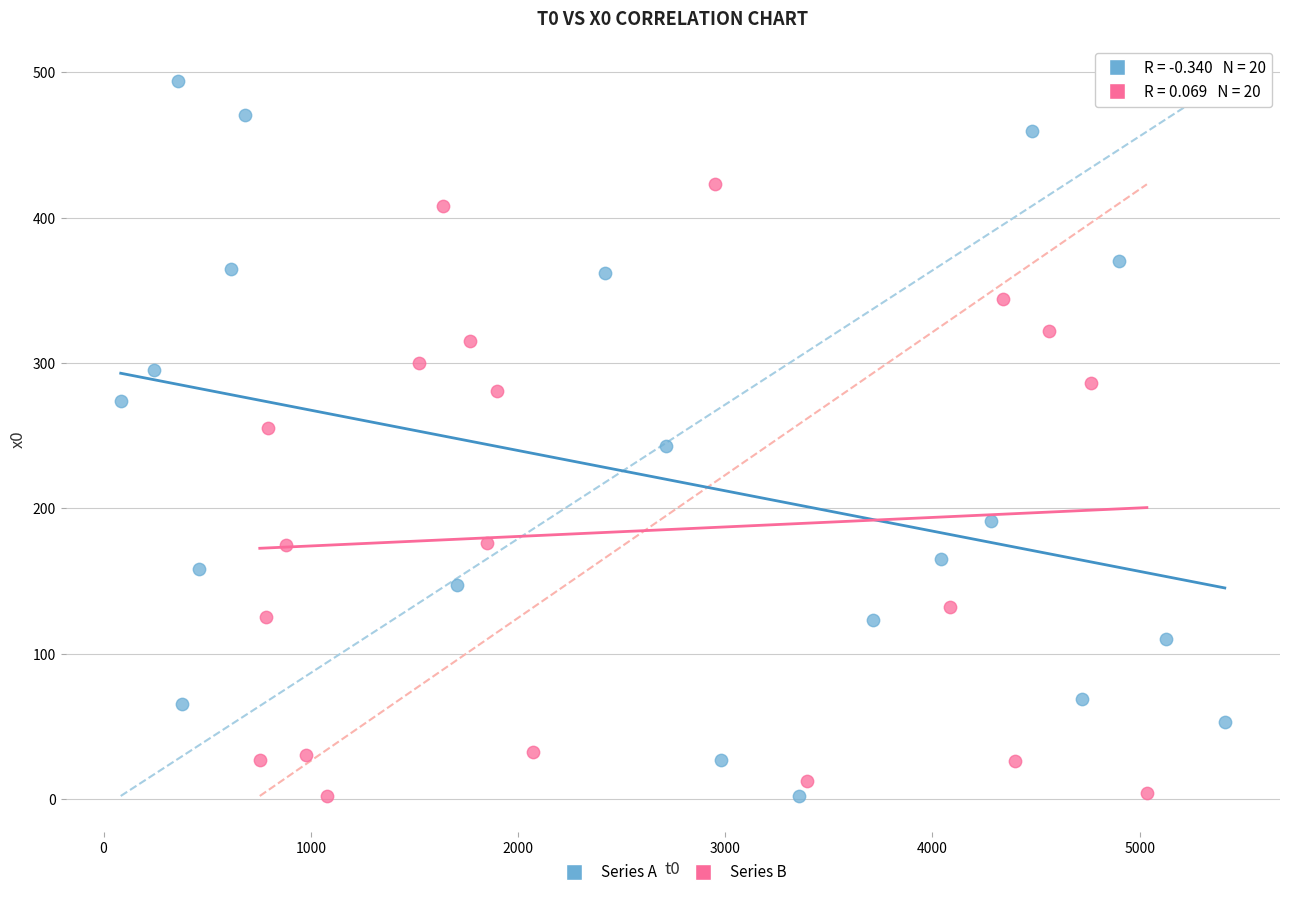

Which series has the widest spread of Y values?

Series A